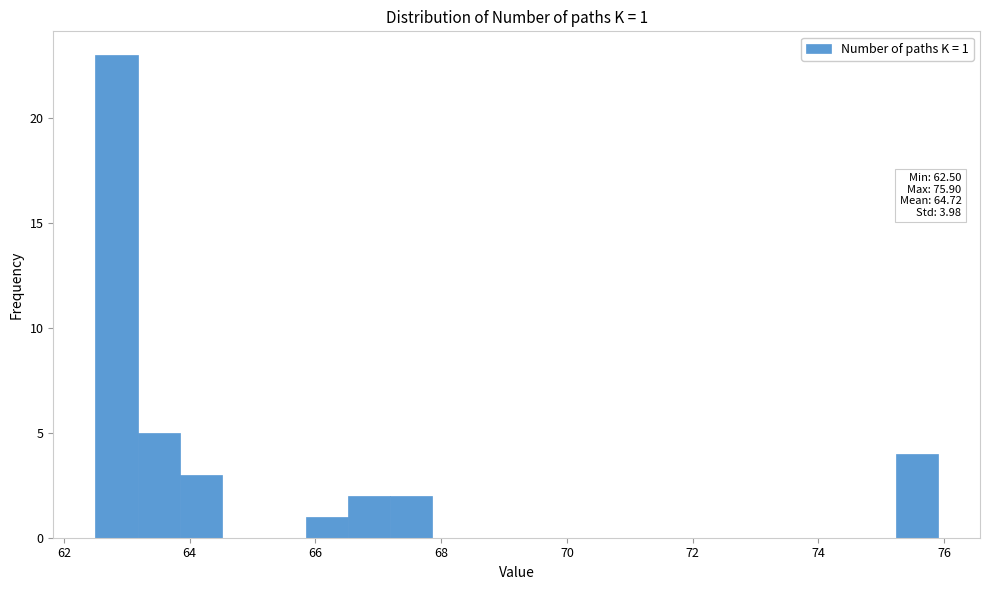

Read against the x-axis, roughly where is the centre of the tallest bar?

62.8